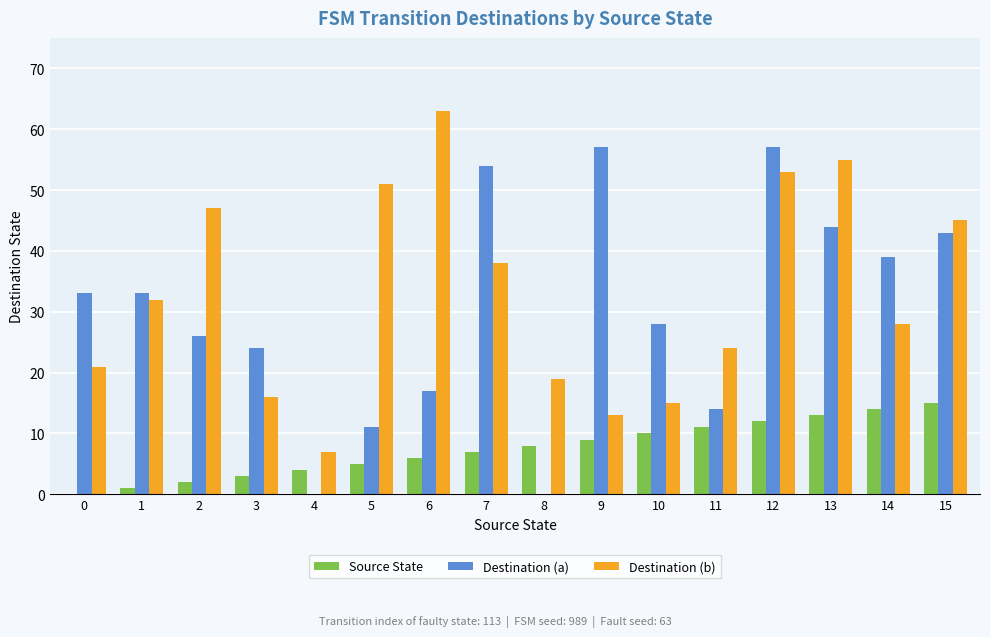

What is the sum of all Source State values?

120